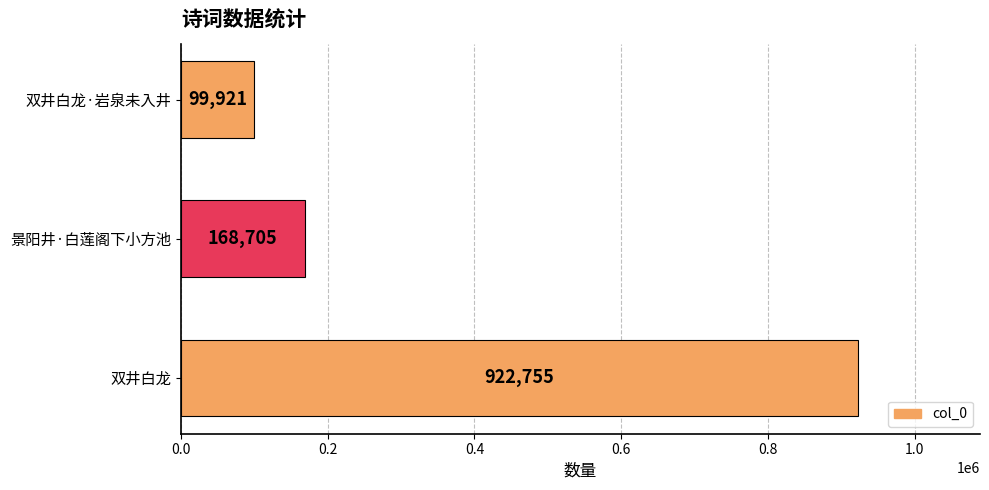

Rank the categories by value from lowest to highest.

双井白龙·岩泉未入井, 景阳井·白莲阁下小方池, 双井白龙